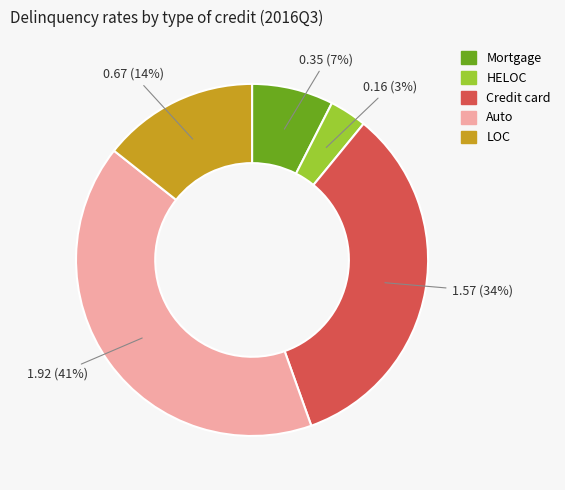

Rank the categories by value from highest to lowest.

Auto, Credit card, LOC, Mortgage, HELOC